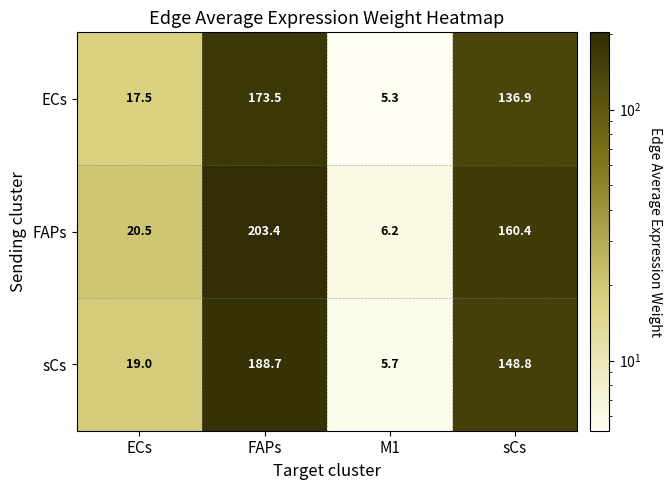

Reading right to left, transcribe all the data shown in this chart.

ECs: sCs=136.9	M1=5.3	FAPs=173.5	ECs=17.5
FAPs: sCs=160.4	M1=6.2	FAPs=203.4	ECs=20.5
sCs: sCs=148.8	M1=5.7	FAPs=188.7	ECs=19.0